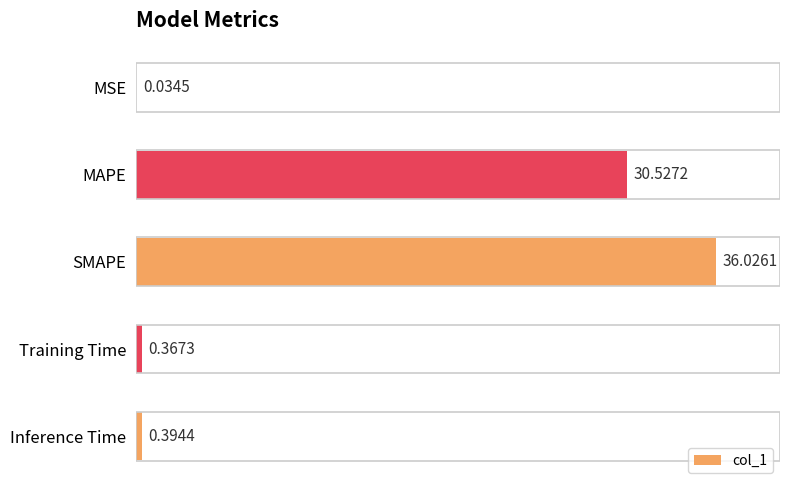

At which category does the chart reach its peak across all series?

SMAPE